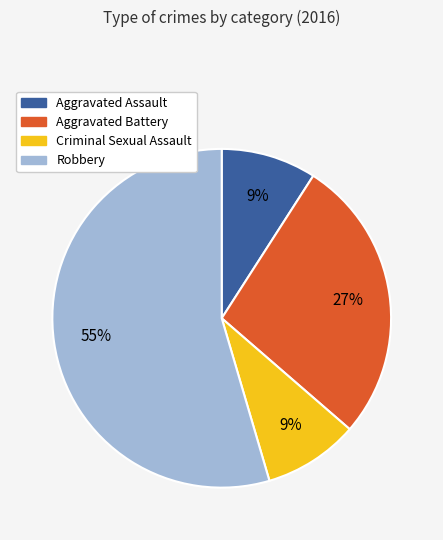

How many segments does this pie chart have?

4